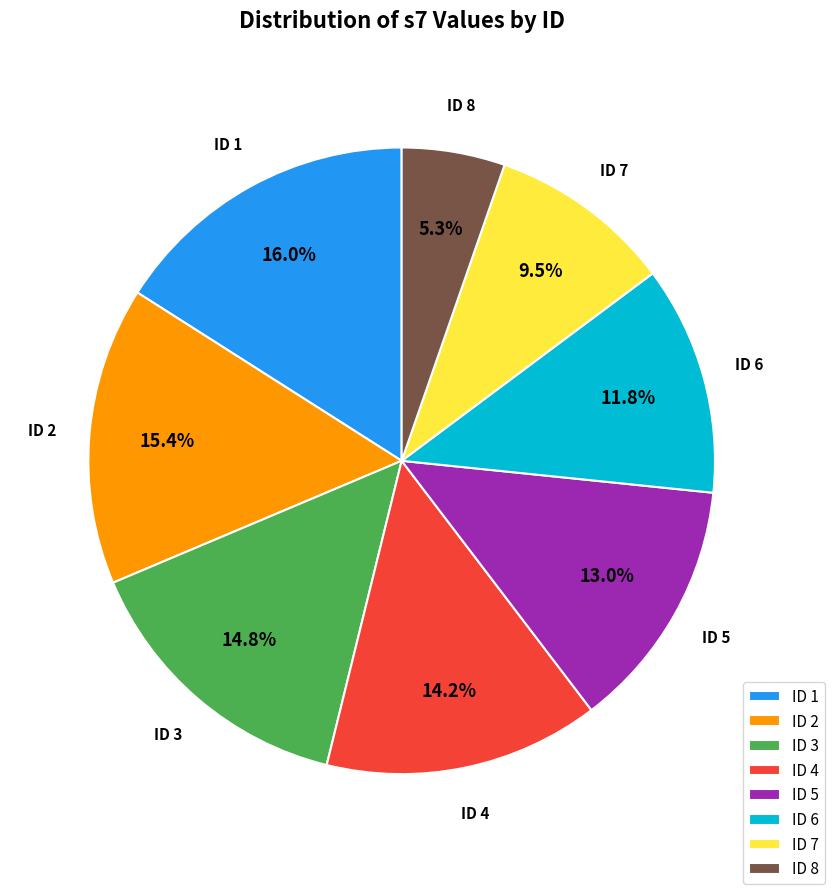

To the nearest percent, what is the difference between the largest and smallest slice percentages?

11%